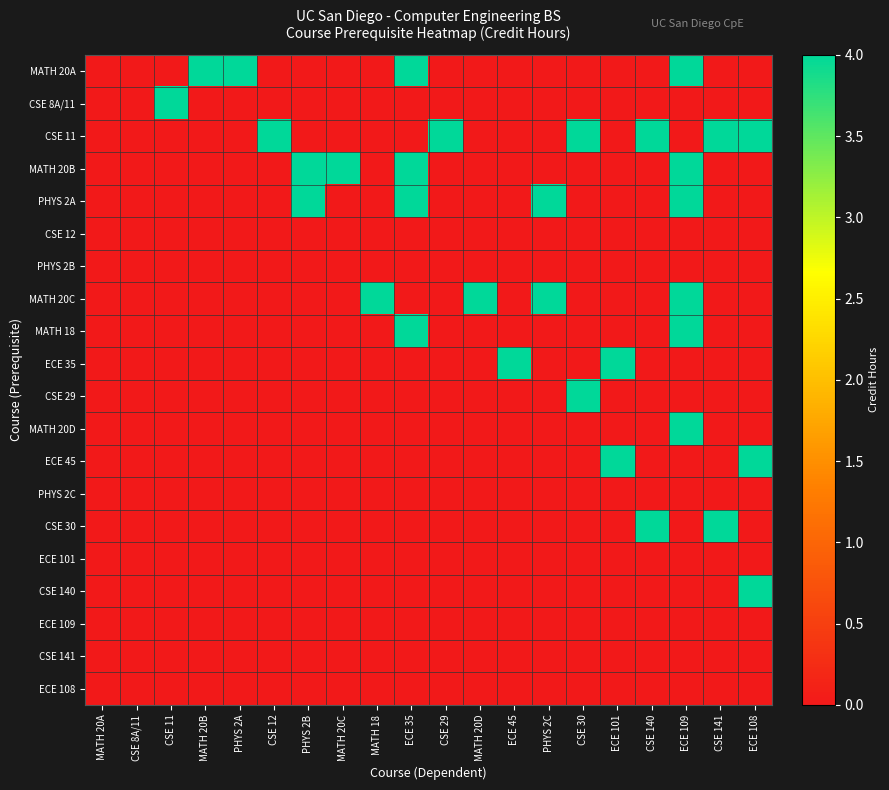

At ECE 35, list the series in order from largest to smallest.

MATH 20A, MATH 20B, PHYS 2A, MATH 18, CSE 8A/11, CSE 11, CSE 12, PHYS 2B, MATH 20C, ECE 35, CSE 29, MATH 20D, ECE 45, PHYS 2C, CSE 30, ECE 101, CSE 140, ECE 109, CSE 141, ECE 108